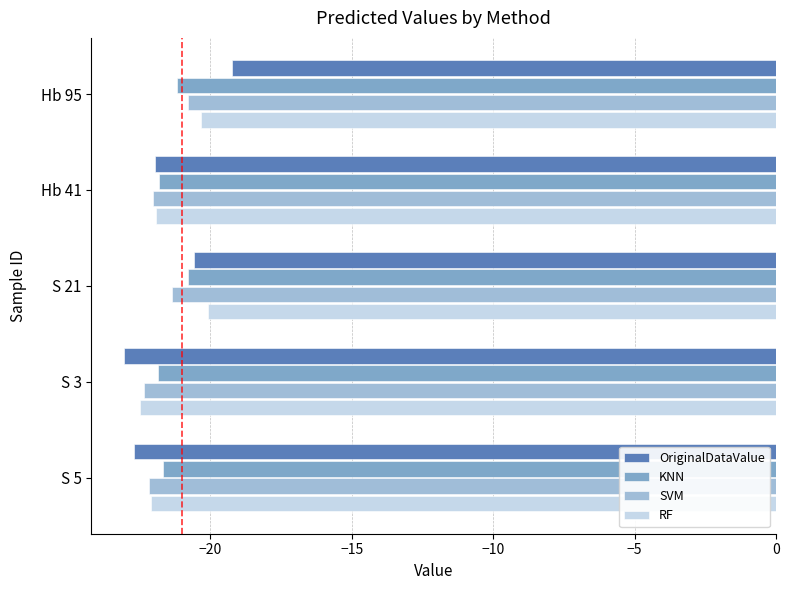

How many values in the RF series exceed -21?

2